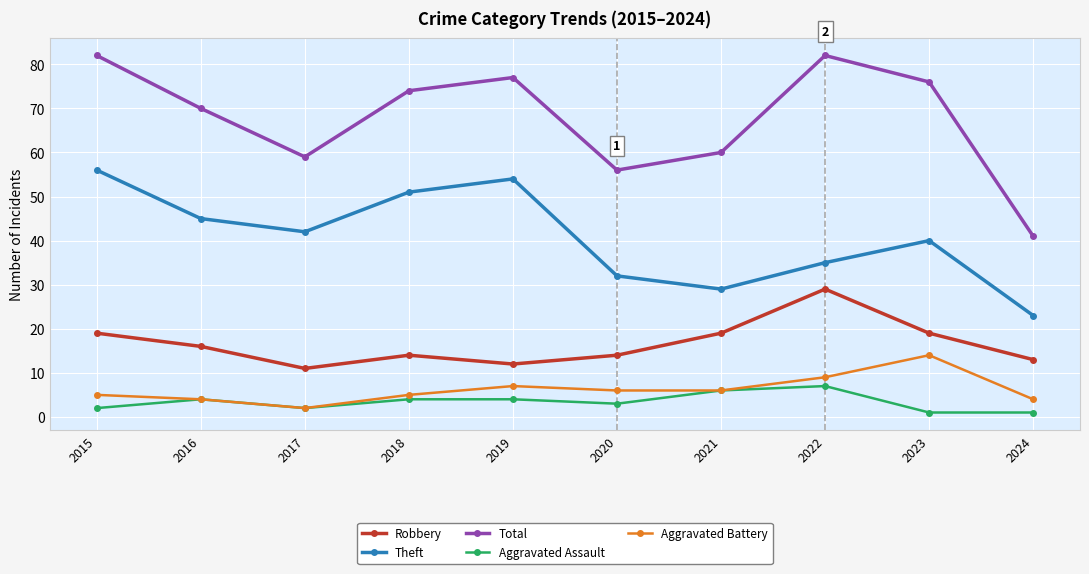

True or false: Theft and Total cross at least once.

False